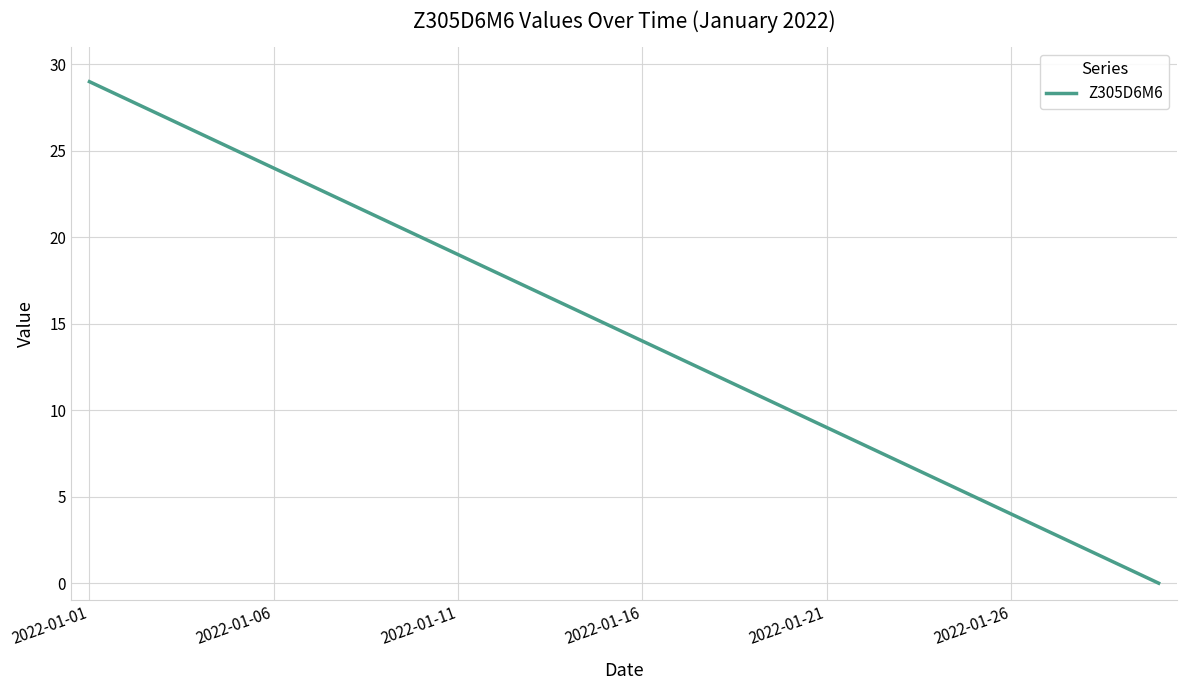

How many values are below 15?

15